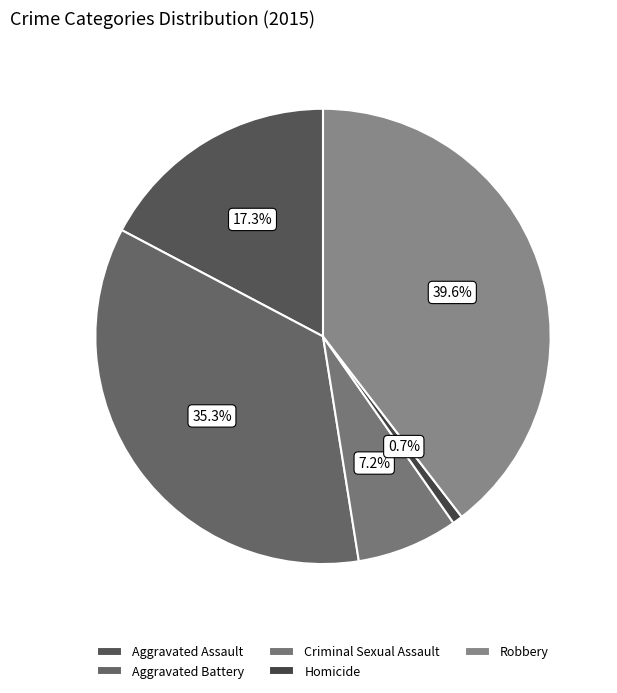

What percentage is the Aggravated Battery slice, to the nearest percent?

35%